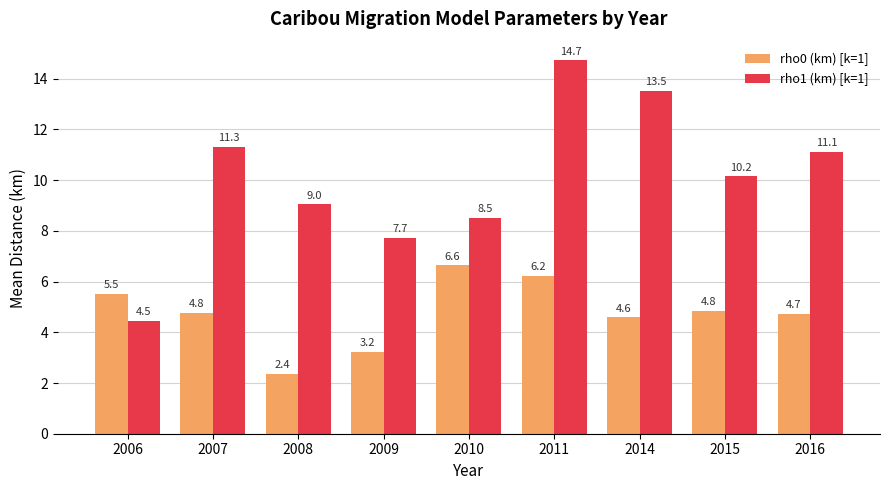

Reading left to right, extract all data points from this chart.

rho0 (km) [k=1]: 2006=5.5	2007=4.8	2008=2.4	2009=3.2	2010=6.6	2011=6.2	2014=4.6	2015=4.8	2016=4.7
rho1 (km) [k=1]: 2006=4.5	2007=11.3	2008=9.0	2009=7.7	2010=8.5	2011=14.7	2014=13.5	2015=10.2	2016=11.1